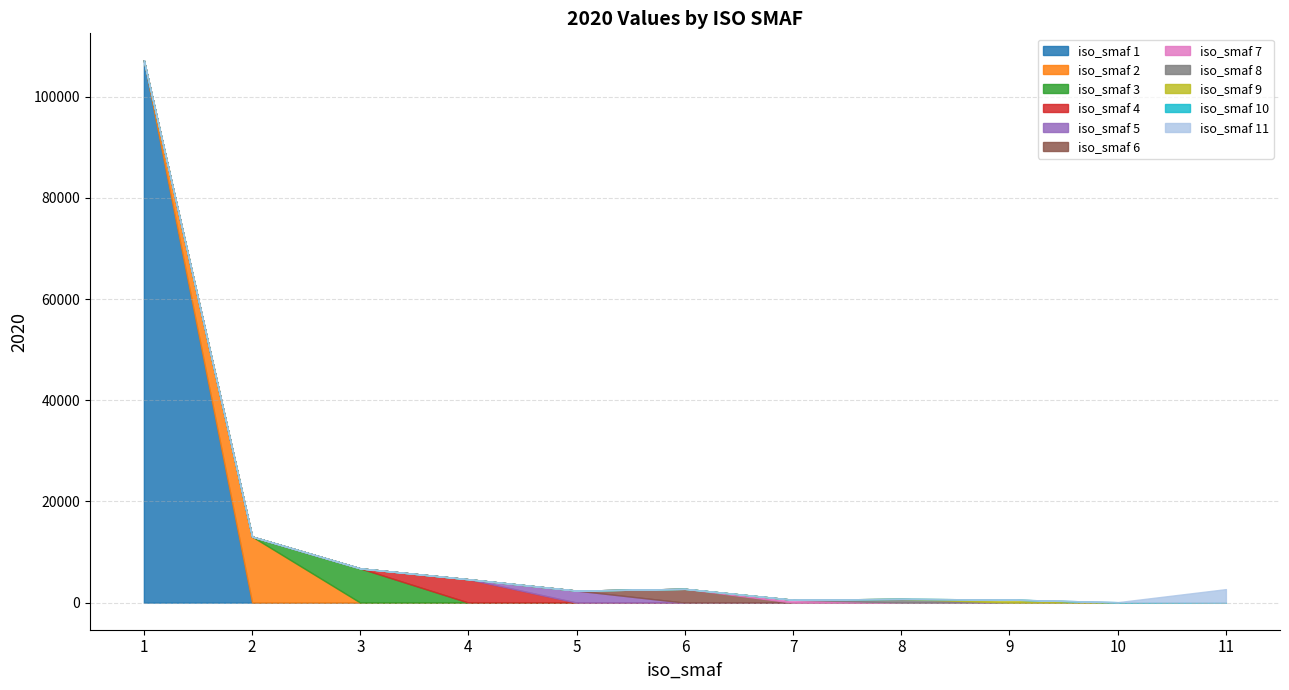

What is the change in value from 1 to 2?

-94108.3